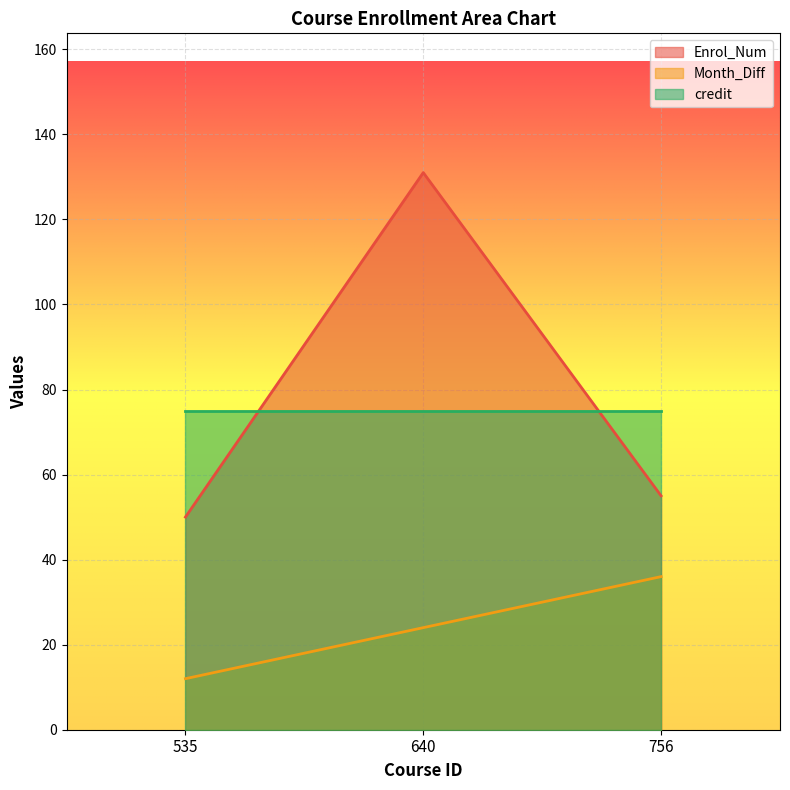

Which category has the highest value across all series?

640